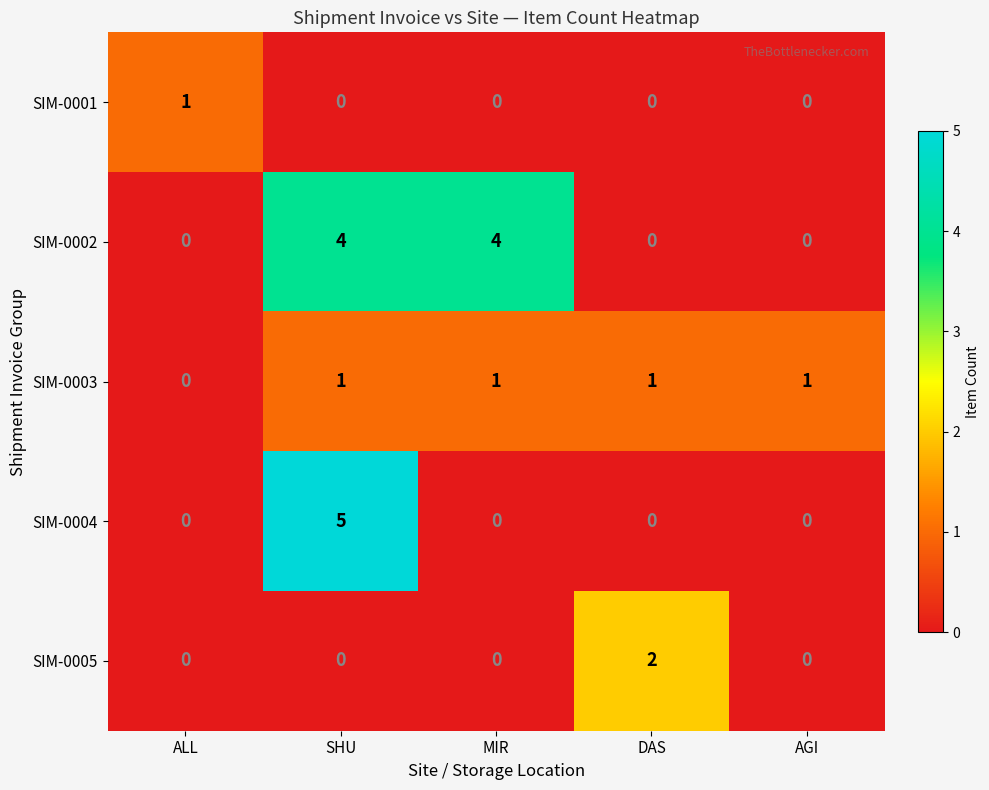

Reading left to right, what are all the values shown in this chart?

SIM-0001: 1	0	0	0	0
SIM-0002: 0	4	4	0	0
SIM-0003: 0	1	1	1	1
SIM-0004: 0	5	0	0	0
SIM-0005: 0	0	0	2	0